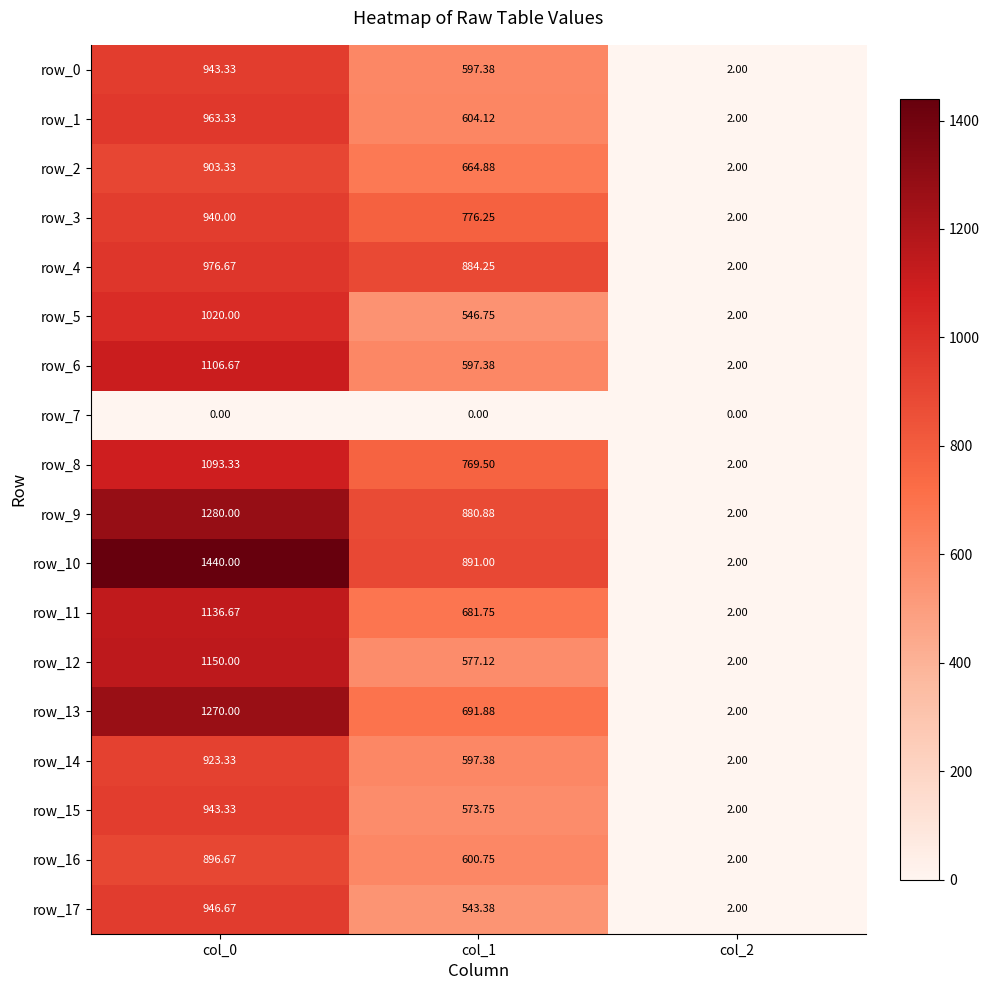

Which category has the highest value across all series?

col_0